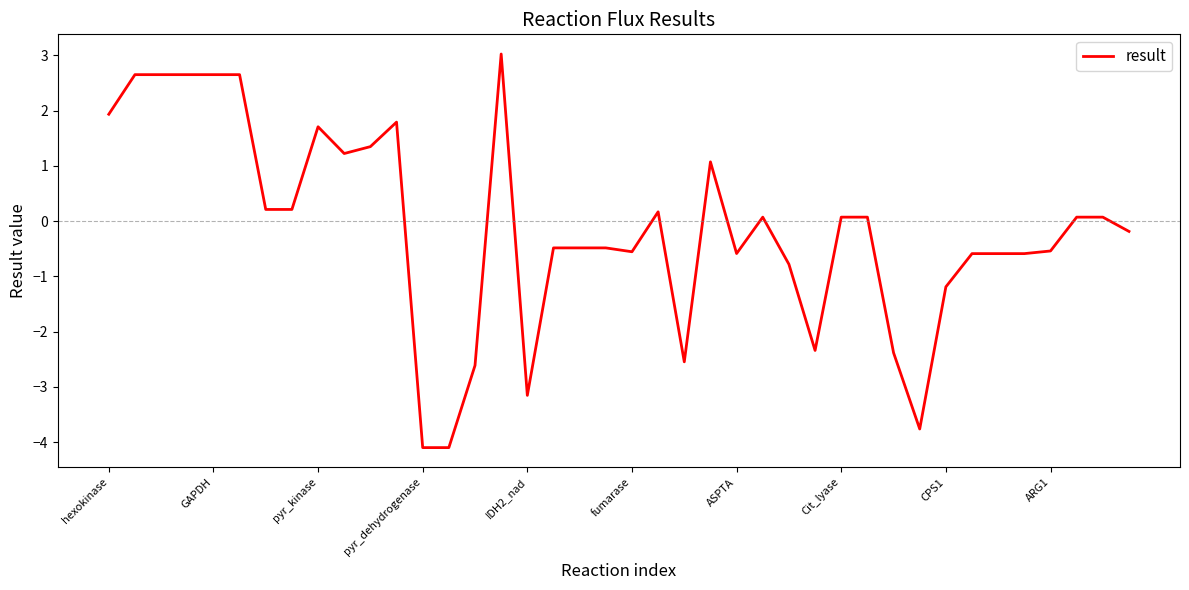

What is the greatest value displayed?

3.0